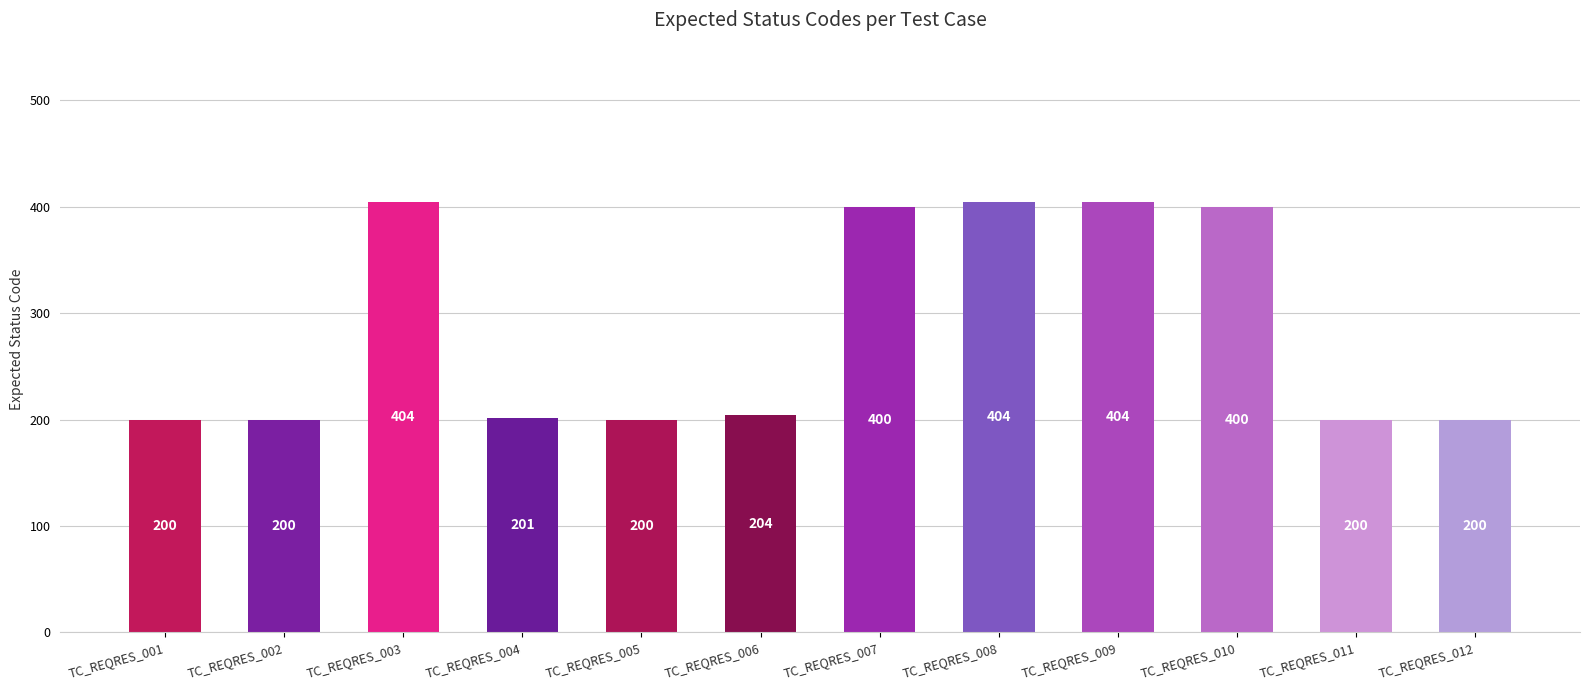

What is the greatest value displayed?

404